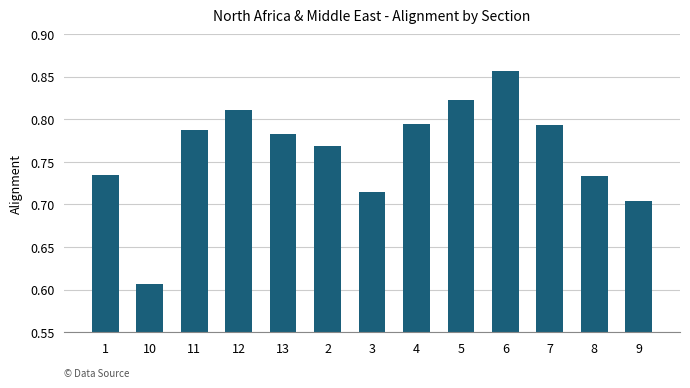

What is the sum of the values at 11 and 7?

1.6